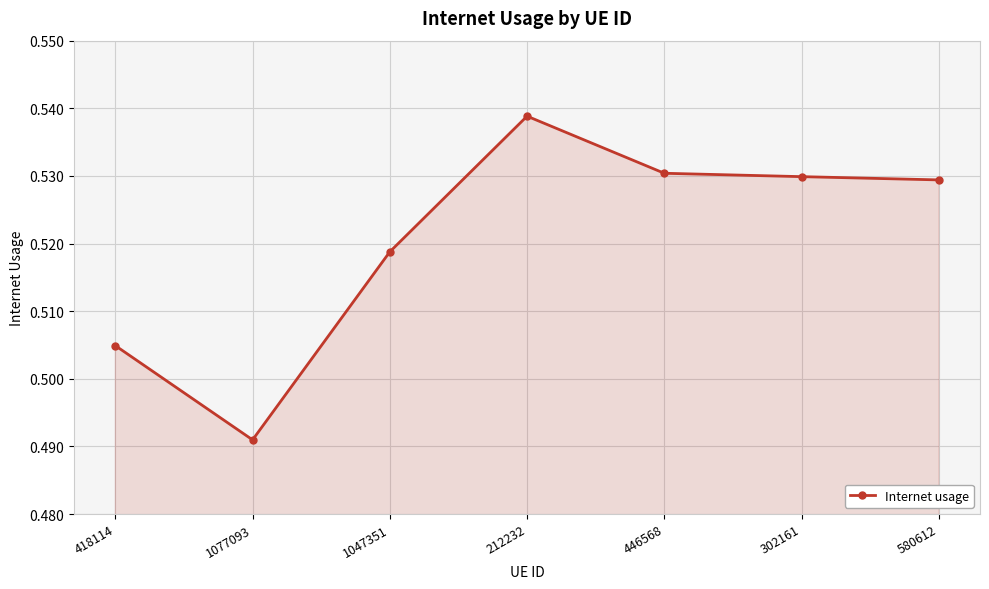

What is the sum of all values?

3.6